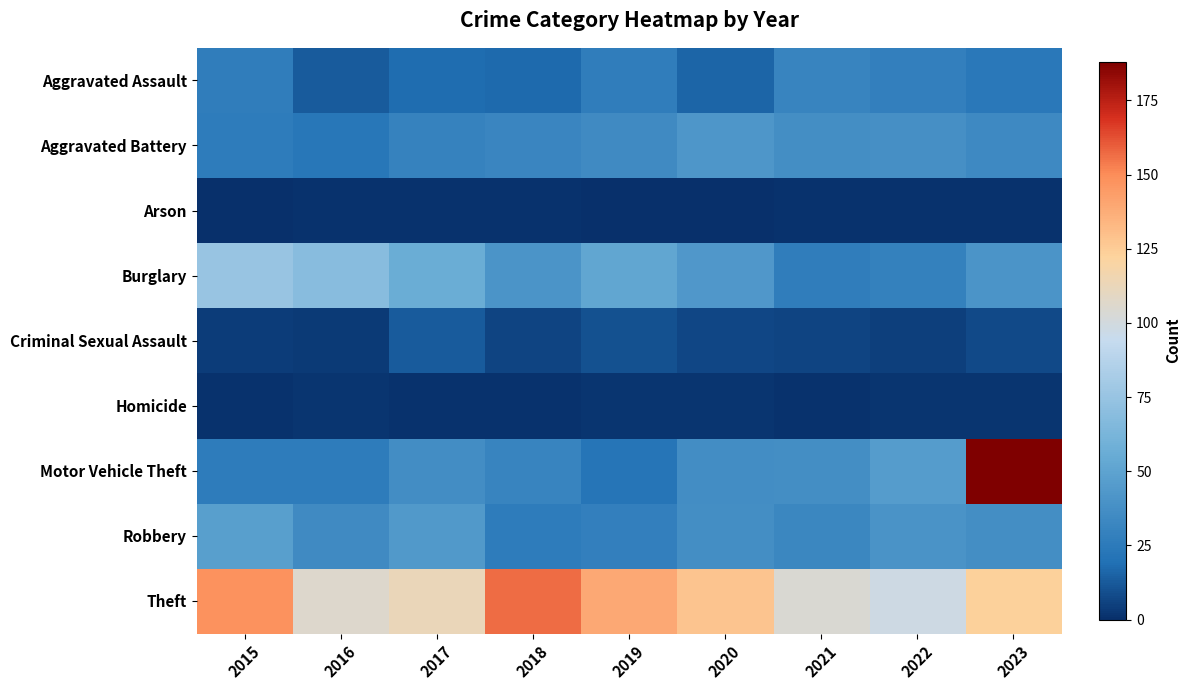

Reading right to left, extract all data points from this chart.

Aggravated Assault: 2023=24	2022=28	2021=31	2020=16	2019=27	2018=17	2017=18	2016=13	2015=27
Aggravated Battery: 2023=34	2022=38	2021=37	2020=42	2019=35	2018=32	2017=30	2016=23	2015=26
Arson: 2023=1	2022=1	2021=1	2020=0	2019=0	2018=1	2017=1	2016=1	2015=0
Burglary: 2023=41	2022=29	2021=27	2020=43	2019=52	2018=41	2017=56	2016=69	2015=75
Criminal Sexual Assault: 2023=8	2022=5	2021=6	2020=7	2019=10	2018=6	2017=13	2016=3	2015=4
Homicide: 2023=2	2022=2	2021=1	2020=2	2019=2	2018=1	2017=1	2016=2	2015=1
Motor Vehicle Theft: 2023=188	2022=46	2021=37	2020=36	2019=22	2018=31	2017=36	2016=26	2015=26
Robbery: 2023=37	2022=40	2021=33	2020=37	2019=28	2018=26	2017=44	2016=35	2015=47
Theft: 2023=123	2022=98	2021=104	2020=128	2019=139	2018=157	2017=113	2016=106	2015=148